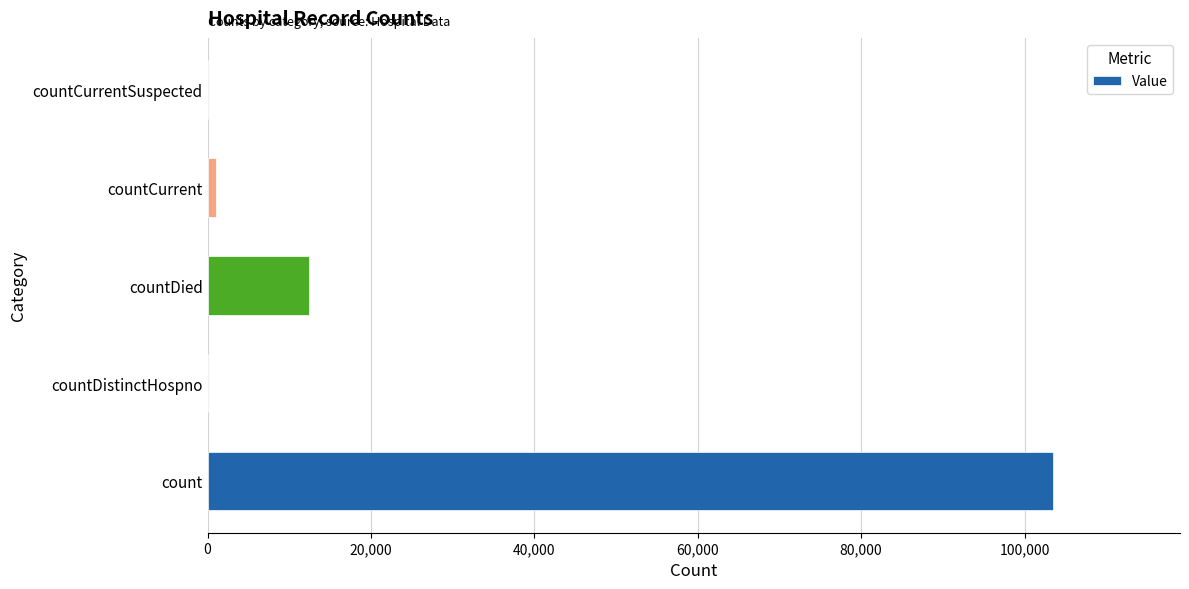

The chart shows a value of 12478 at countDied. True or false?

True